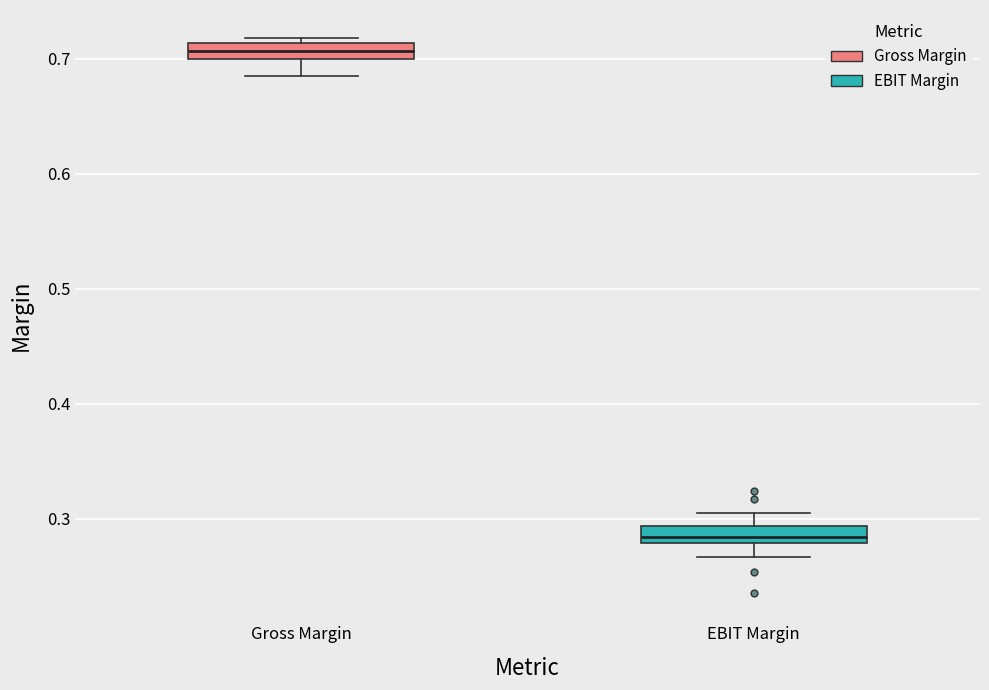

Which box's median line is the lowest?

EBIT Margin